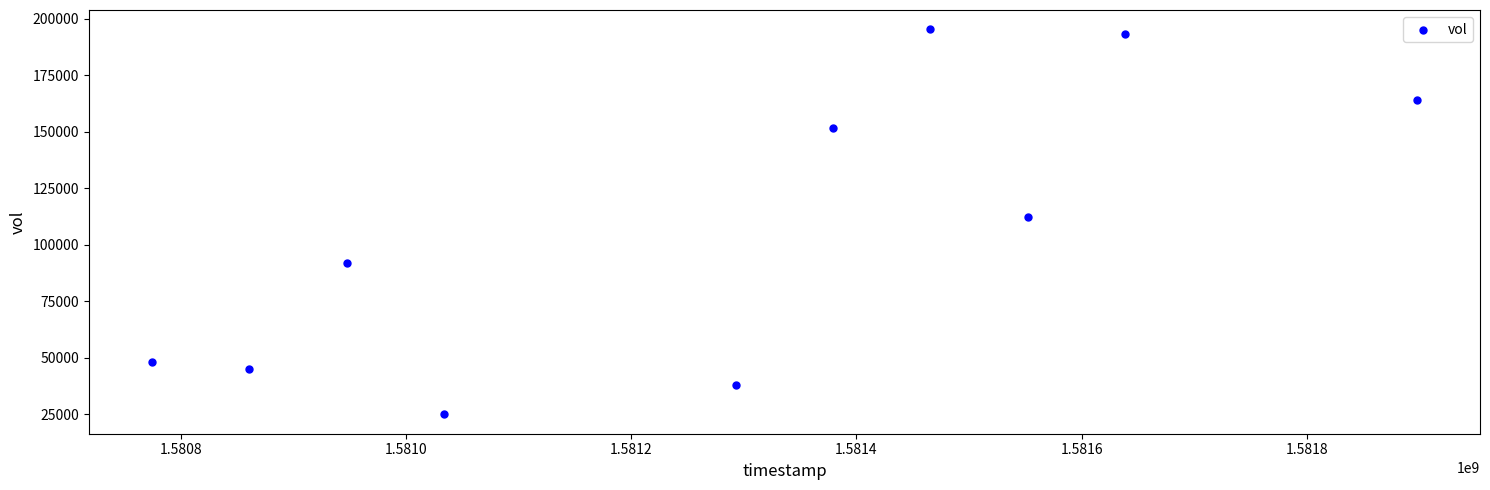

What is the range of X values (max minus min)?

1123200